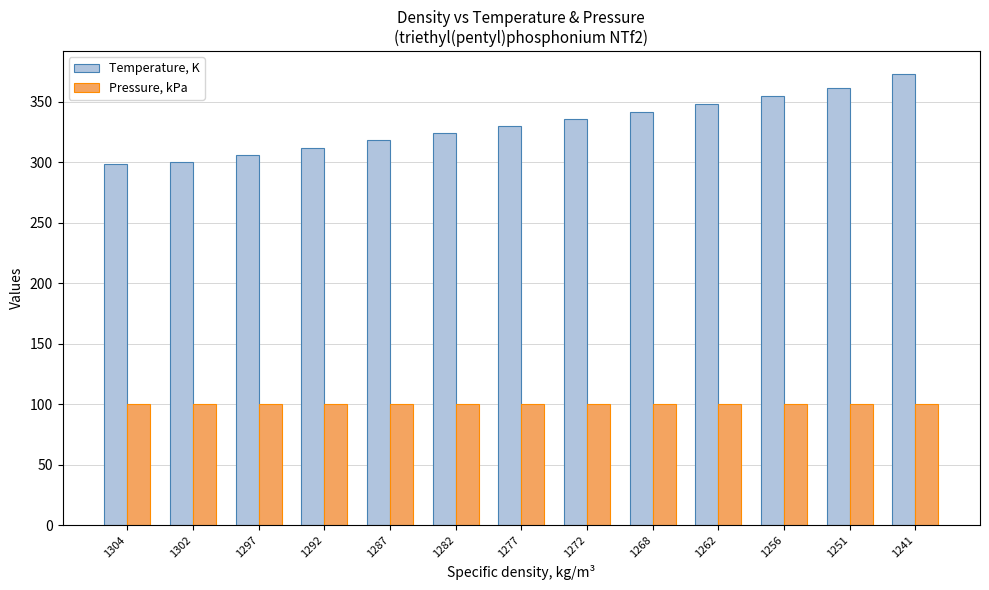

How many bars are there in each group?

2